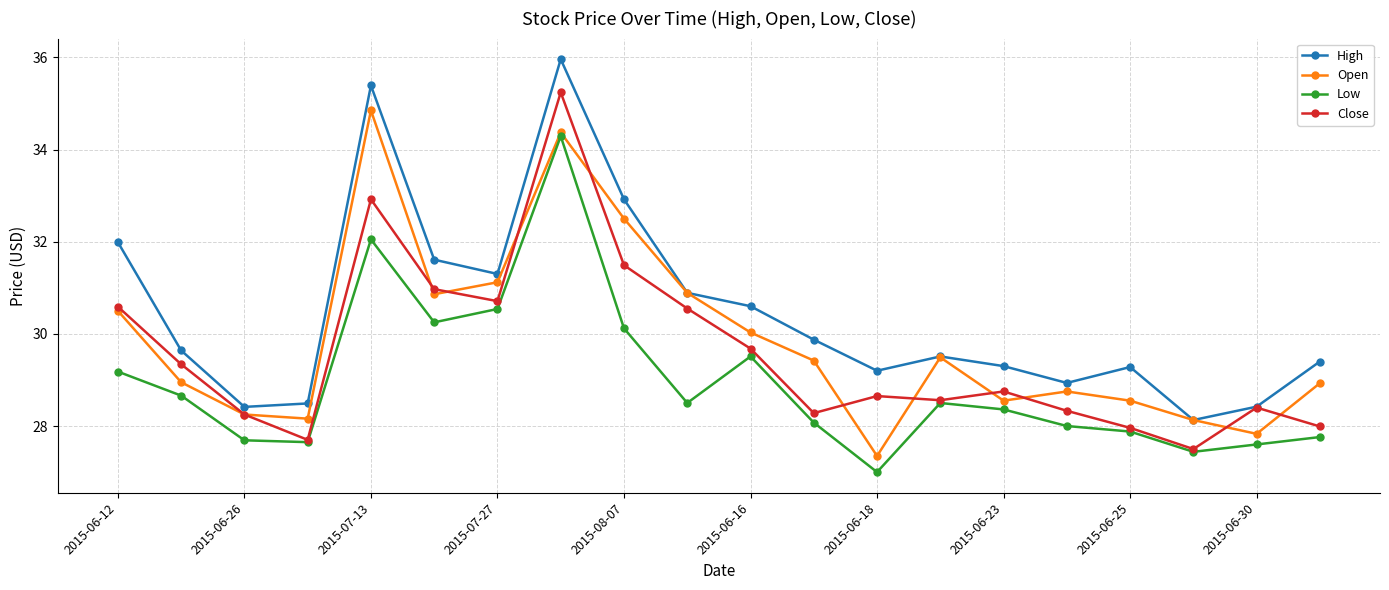

What is the value of the Close point at the 19th from the left?

28.4